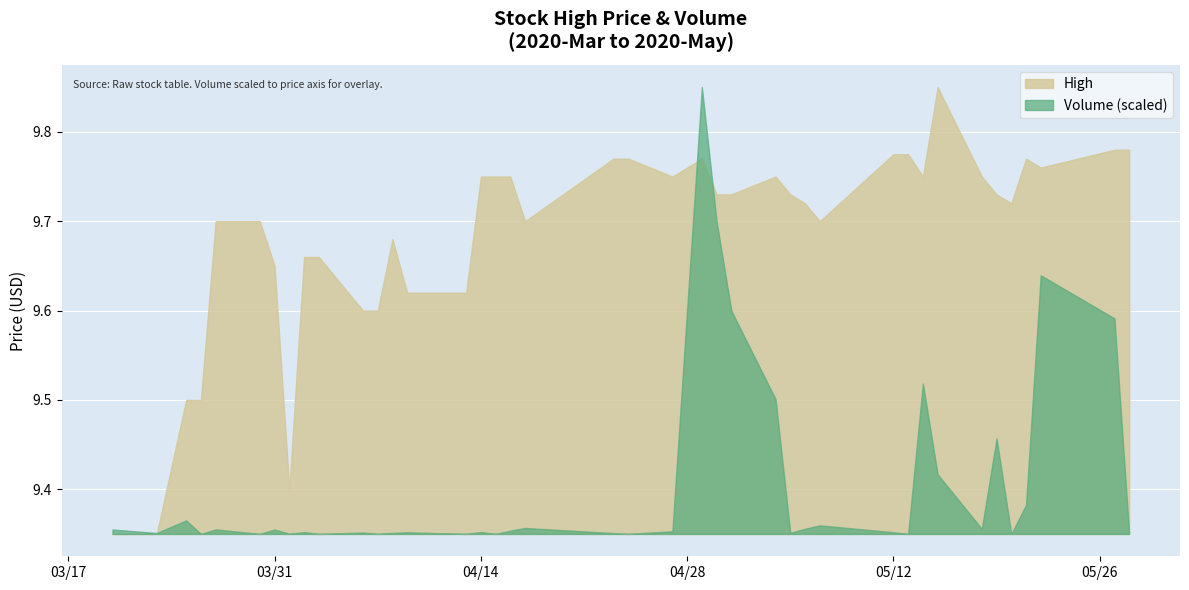

True or false: Volume and High intersect in this chart.

True